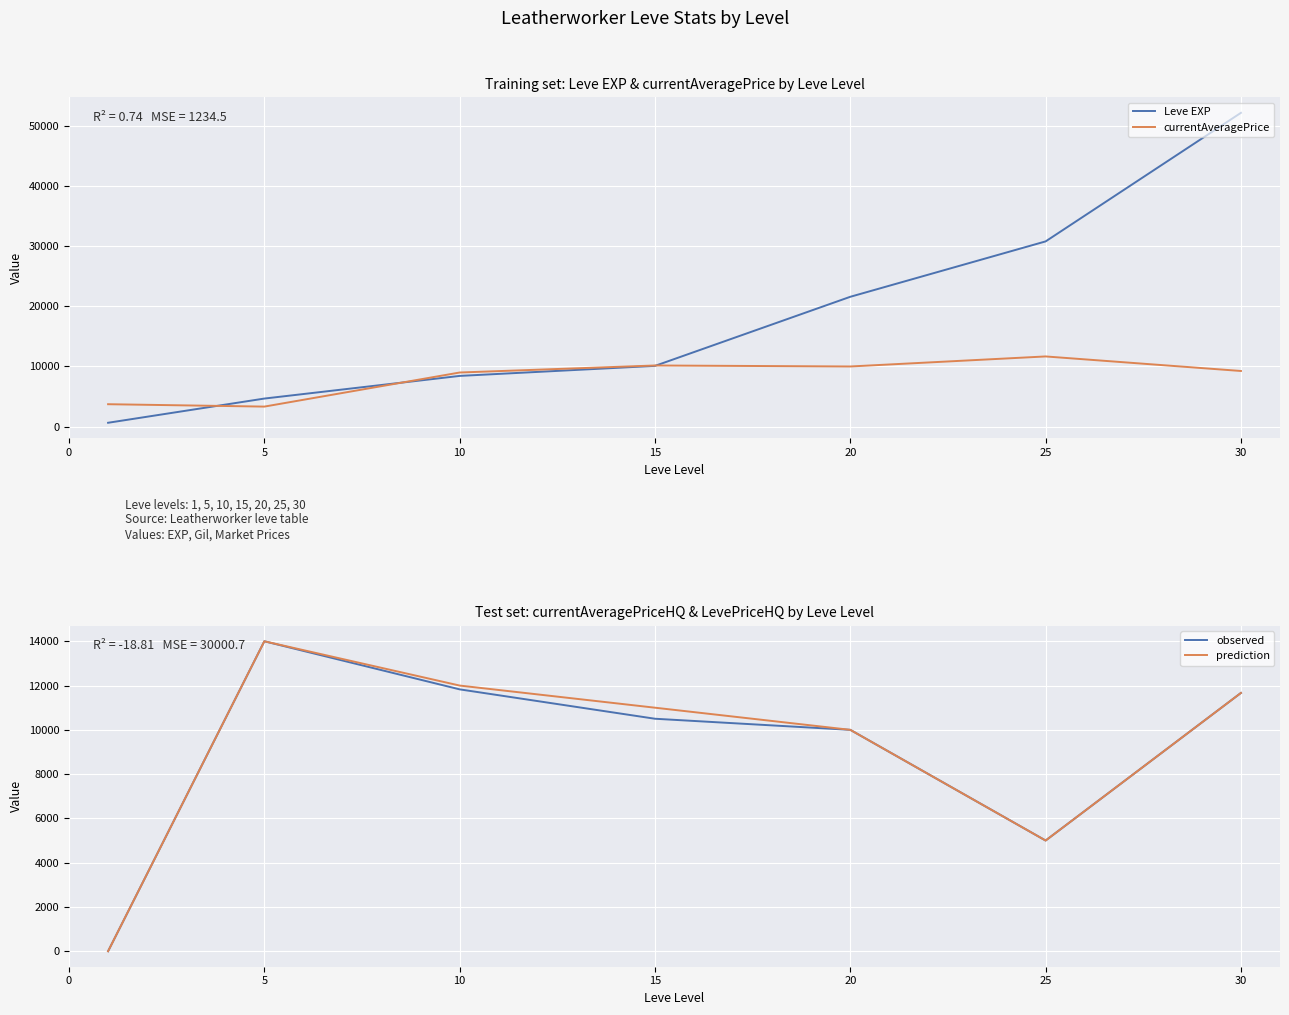

Is it true that observed equals 10000.0 at 20?

True